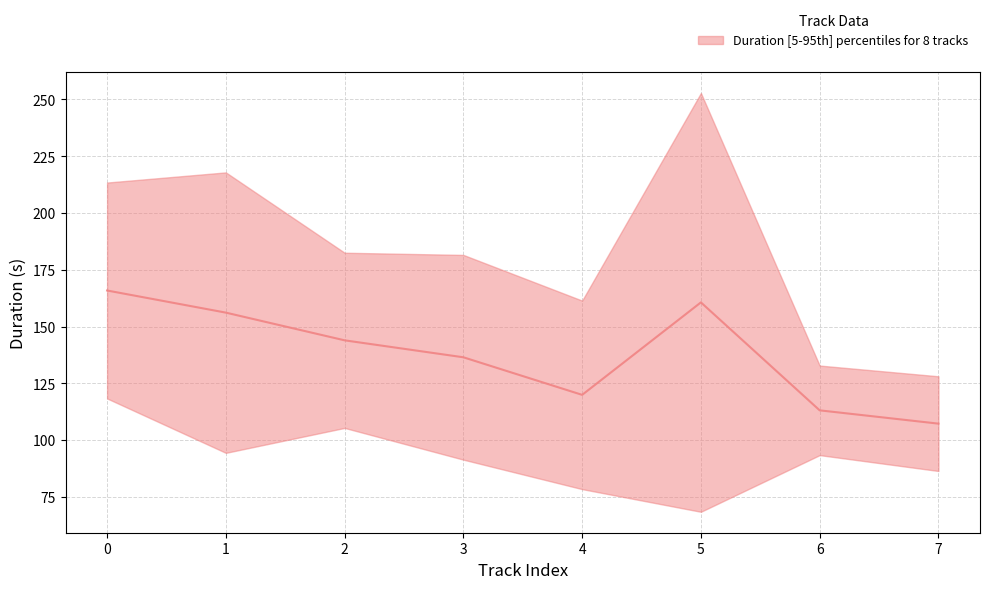

Reading right to left, what are all the values shown in this chart?

107.2	113.1	160.6	119.9	136.5	143.9	156.1	165.9